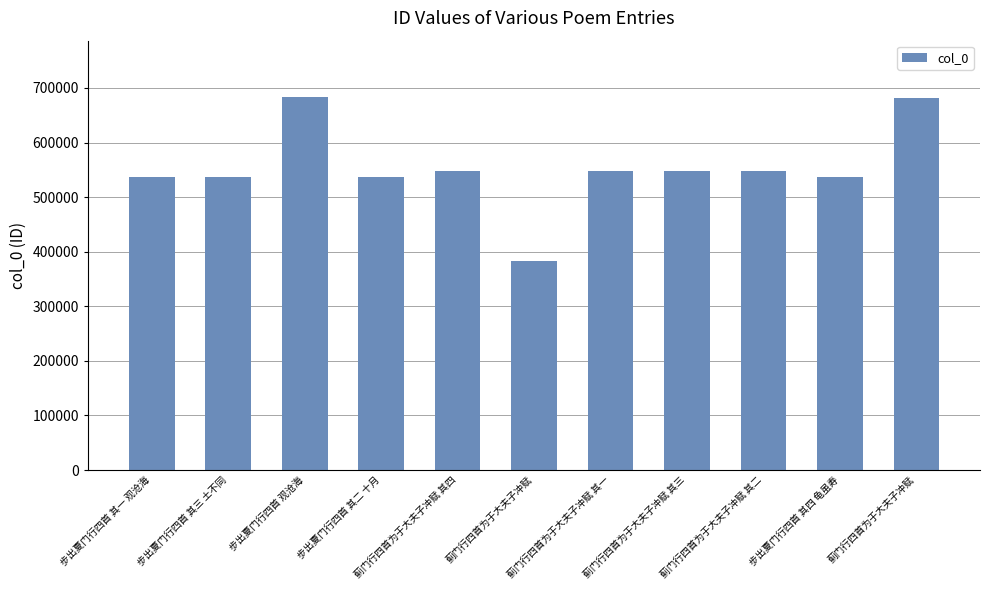

How many distinct data groups are displayed?

1